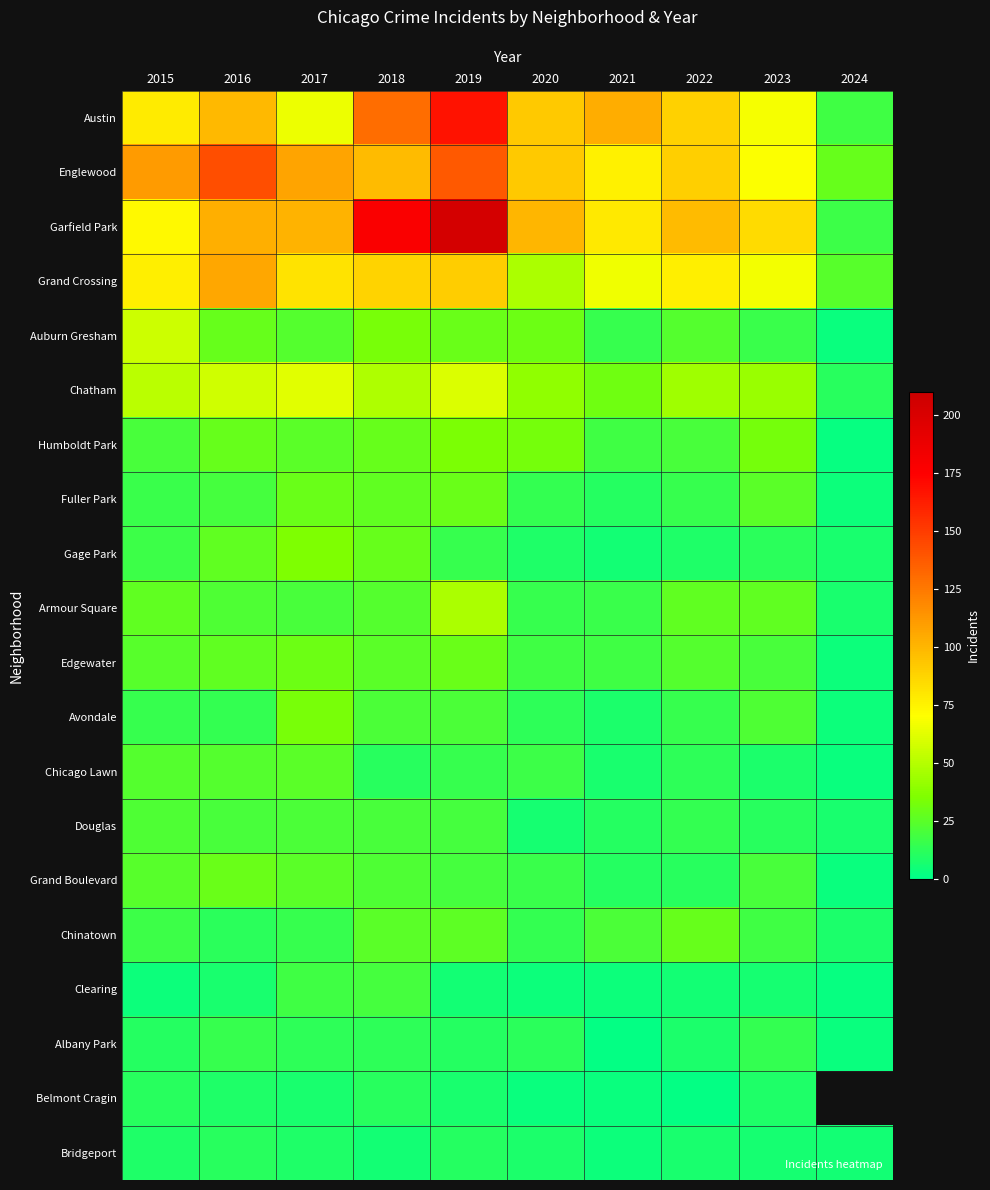

At how many categories does at least one series exceed 50?

9